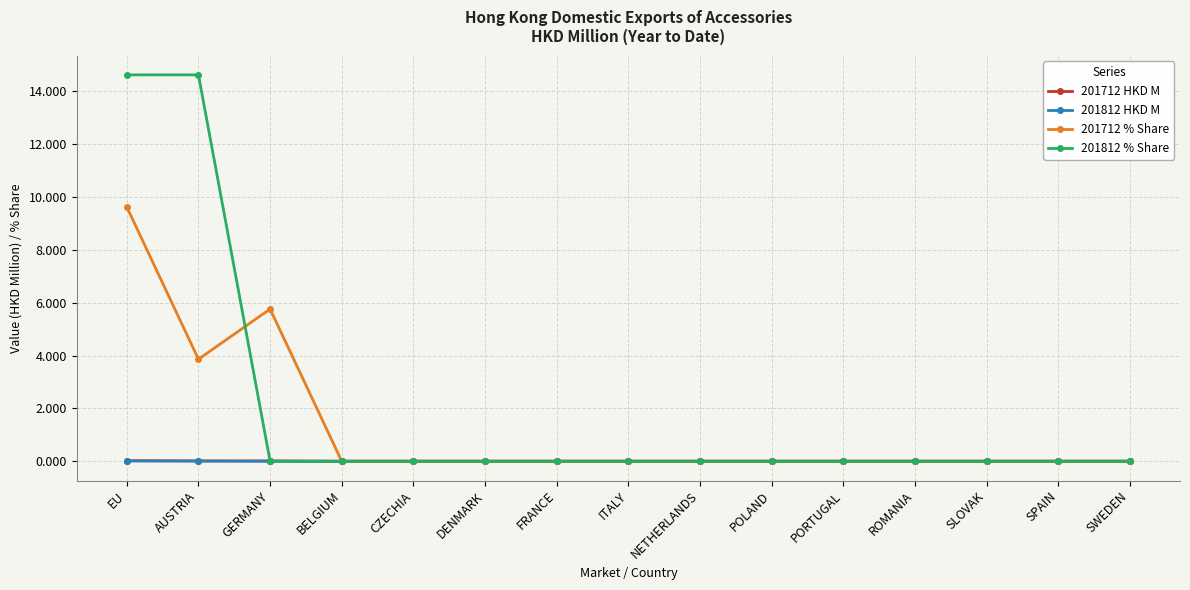

What is the sum of the 201712 % Share values at EU and ROMANIA?

9.6